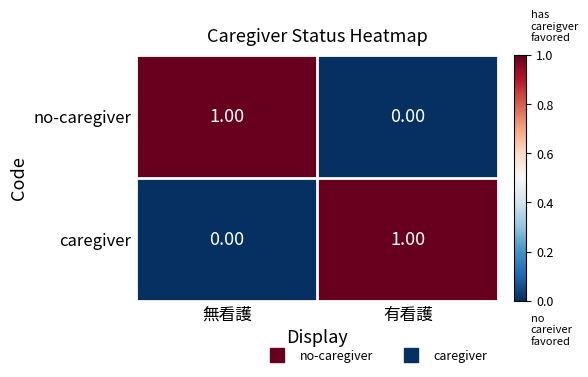

Where is caregiver nearest to the value 0?

無看護